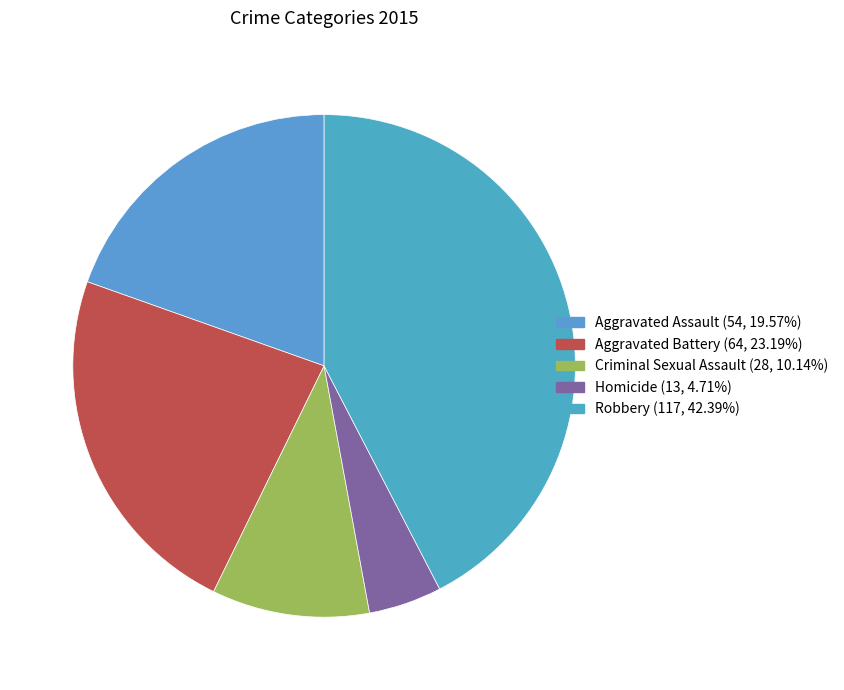

Does Homicide account for over 50% of the chart?

No